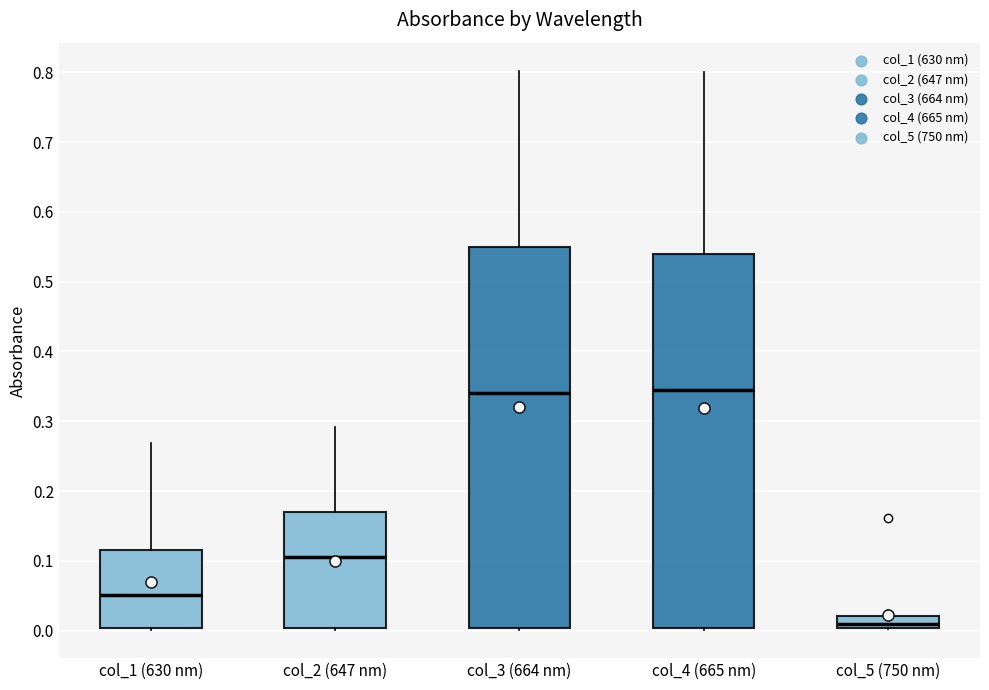

Reading left to right, read every box against the y-axis: the position of its median line, the range the box covers, and the ends of its whiskers. The values are not printed on the chart, so give them approximately, as read against the axis.

col_1 (630 nm): median 0.05, box 0.00 to 0.12, whiskers 0.00 to 0.27
col_2 (647 nm): median 0.11, box 0.00 to 0.17, whiskers 0.00 to 0.29
col_3 (664 nm): median 0.34, box 0.00 to 0.55, whiskers 0.00 to 0.80
col_4 (665 nm): median 0.34, box 0.00 to 0.54, whiskers 0.00 (just below the box's lower edge) to 0.80
col_5 (750 nm): median 0.01, box 0.00 to 0.02, whiskers 0.00 to 0.03